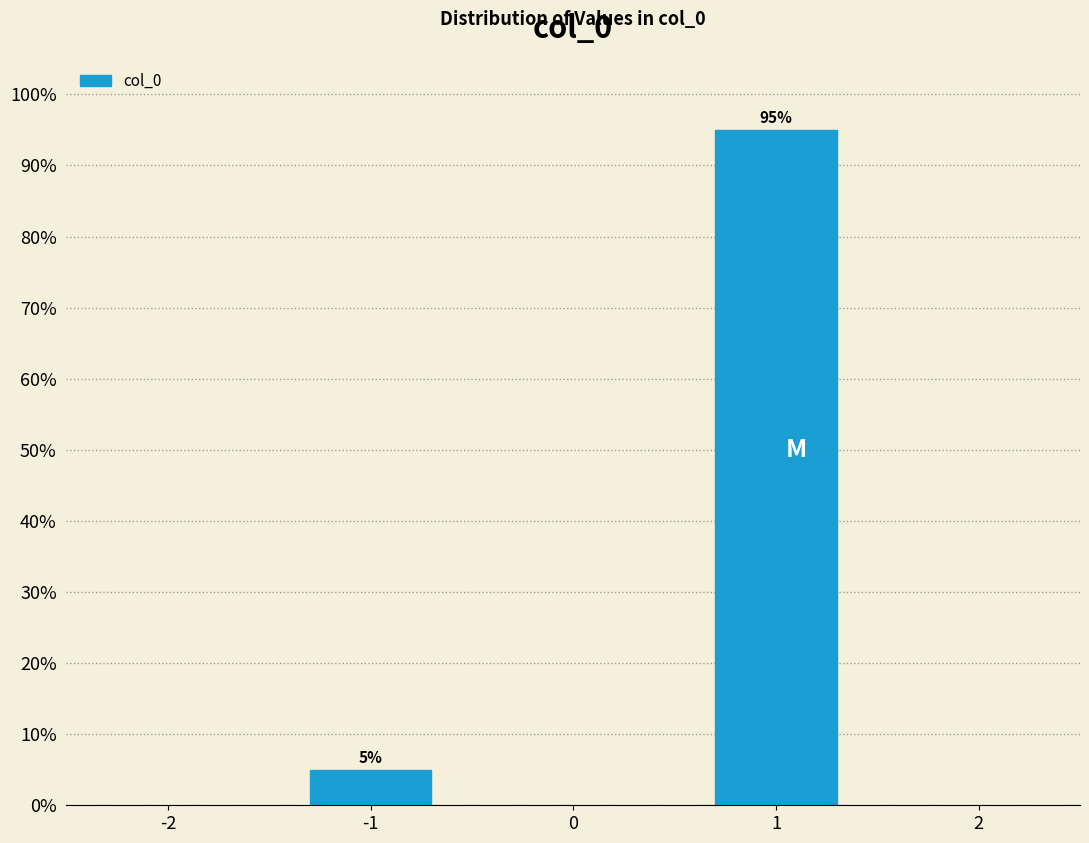

Reading right to left, list all the values displayed in this chart.

95.0	5.0